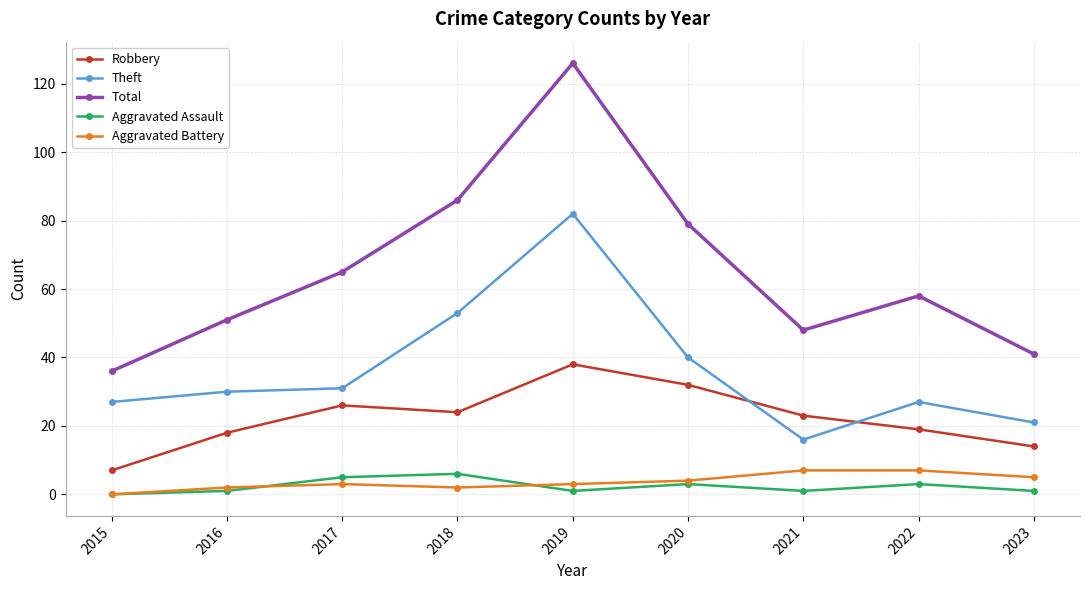

True or false: Theft has a value of 13 at 2016.

False